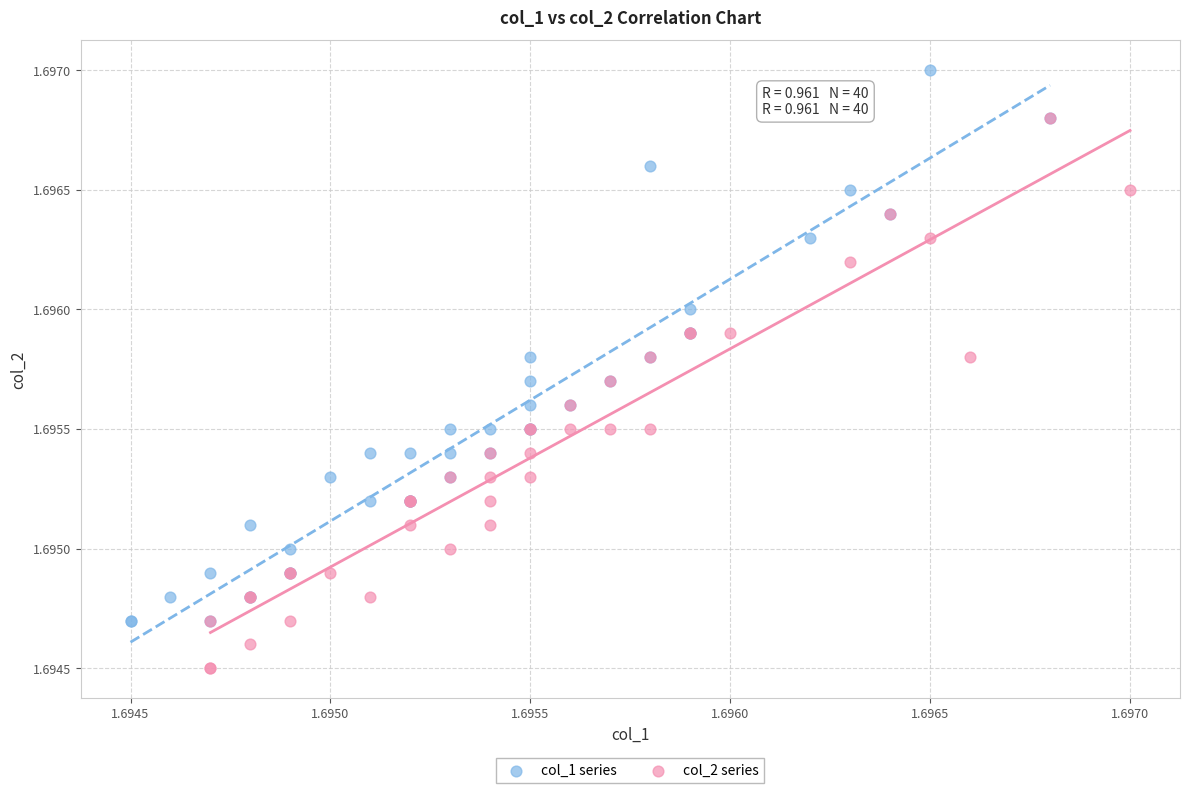

Which series contains the lowest Y value?

col_2 series